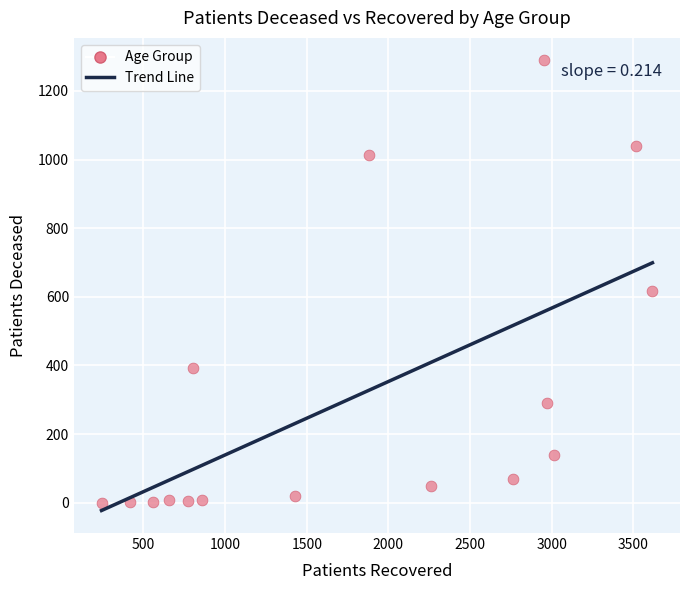

What is the range of Y values (max minus min)?

1289